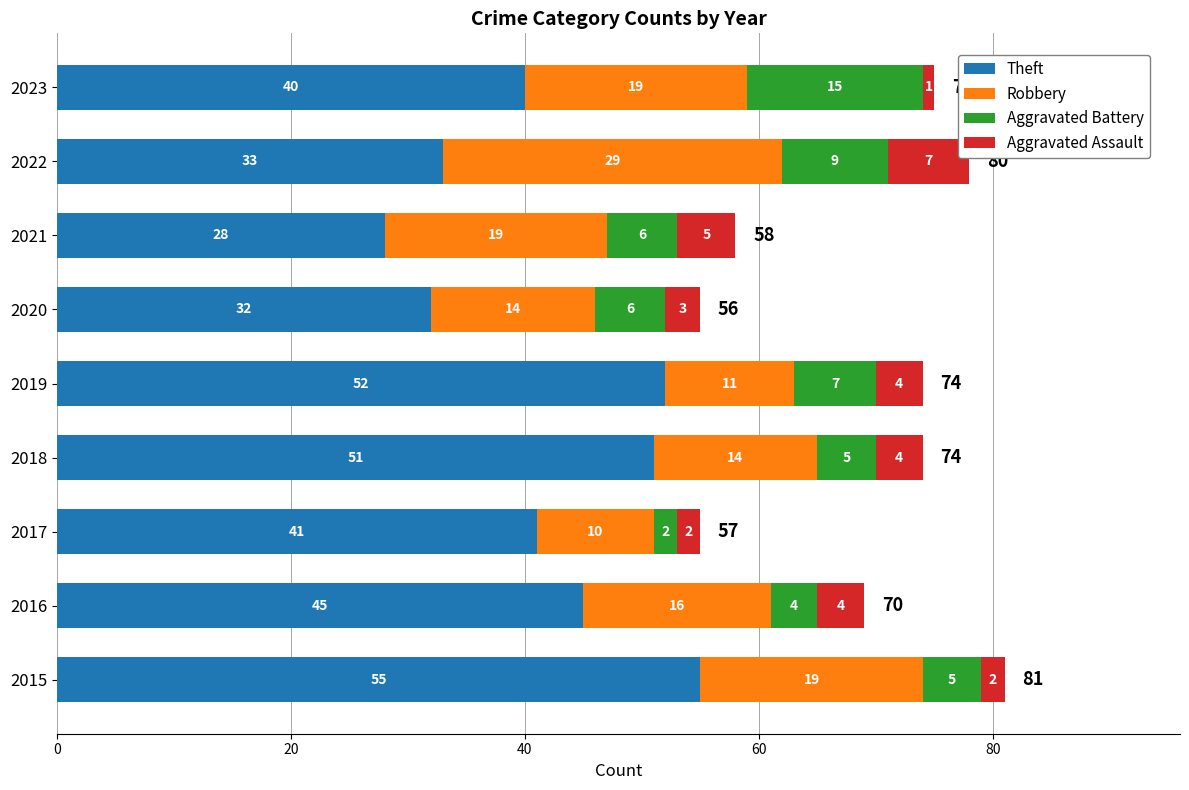

What is the highest value of the Theft series?

55